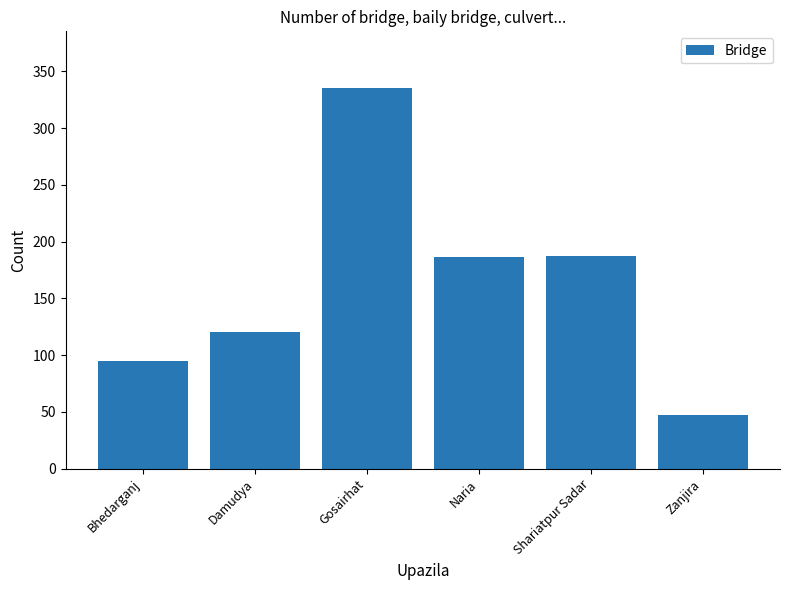

Is it true that the value at Gosairhat is 600?

False